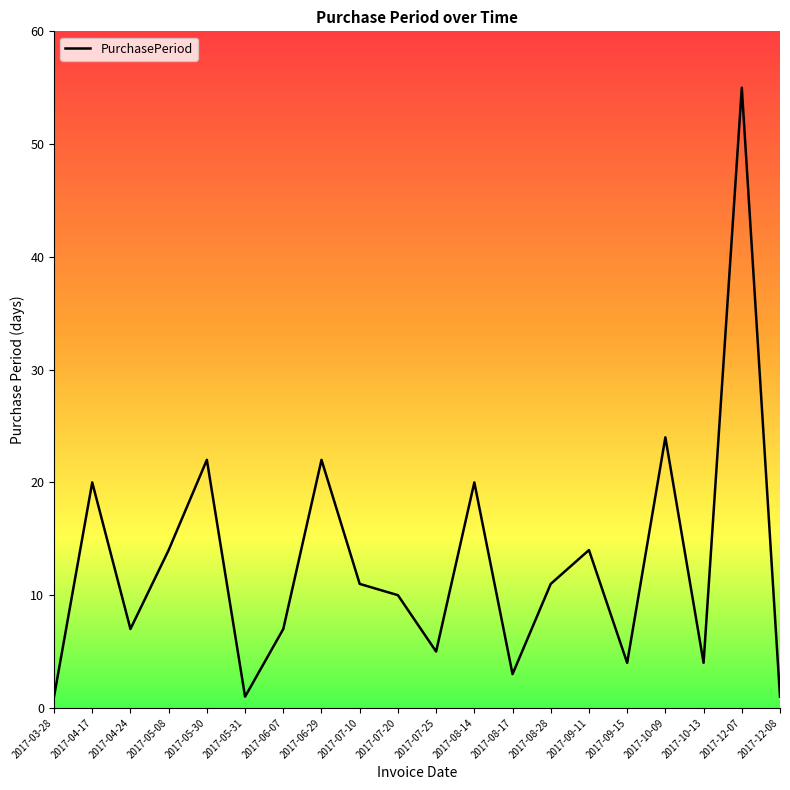

What value does the data have at 2017-07-10, to the nearest 5?

10